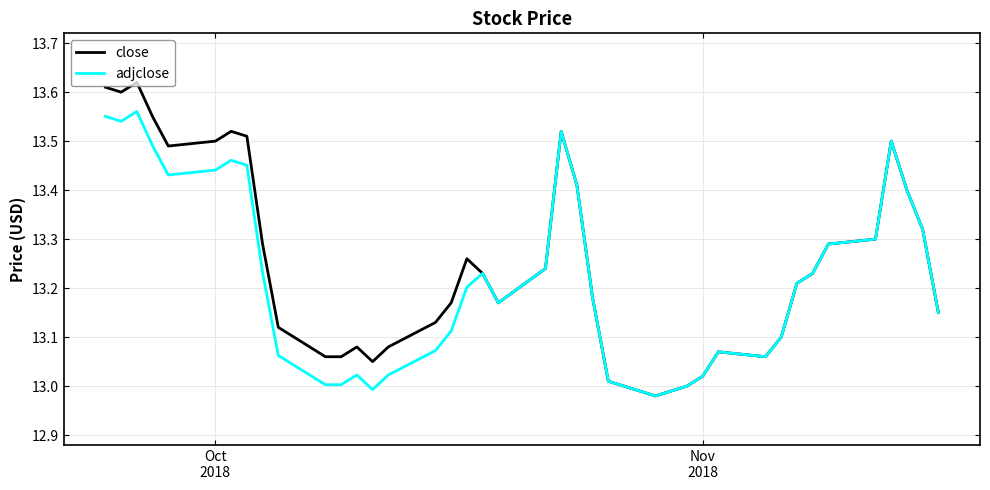

Does the chart display data point markers on the line(s)?

No